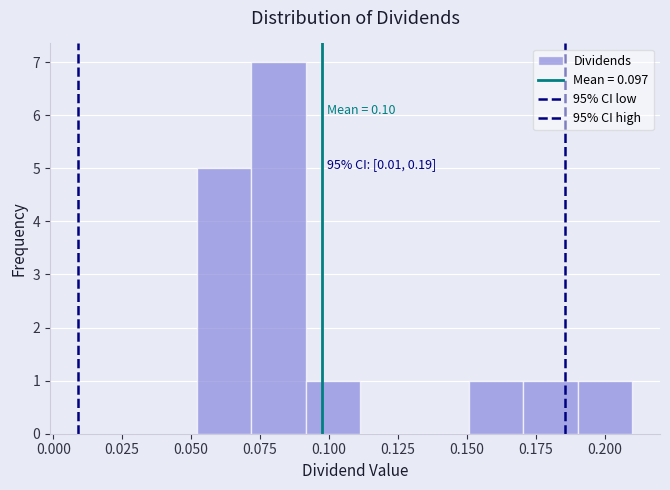

Read against the x-axis, roughly where is the centre of the tallest bar?

0.080